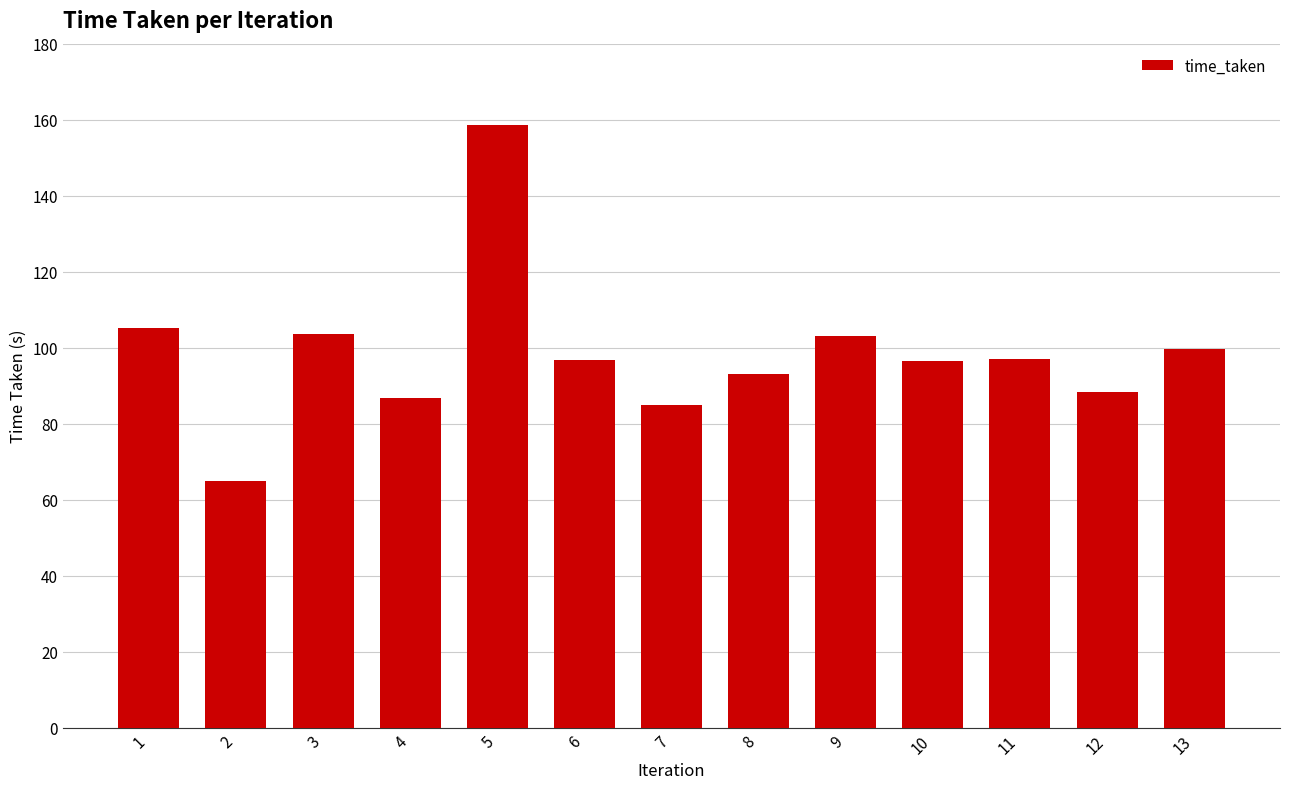

What is the sum of all values?

1278.0